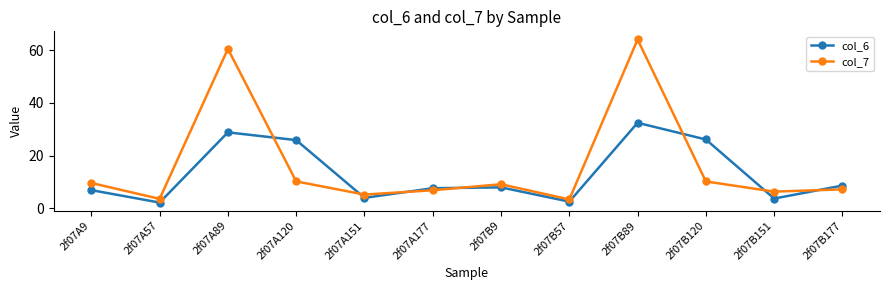

What position from the right is 2f07A177?

7